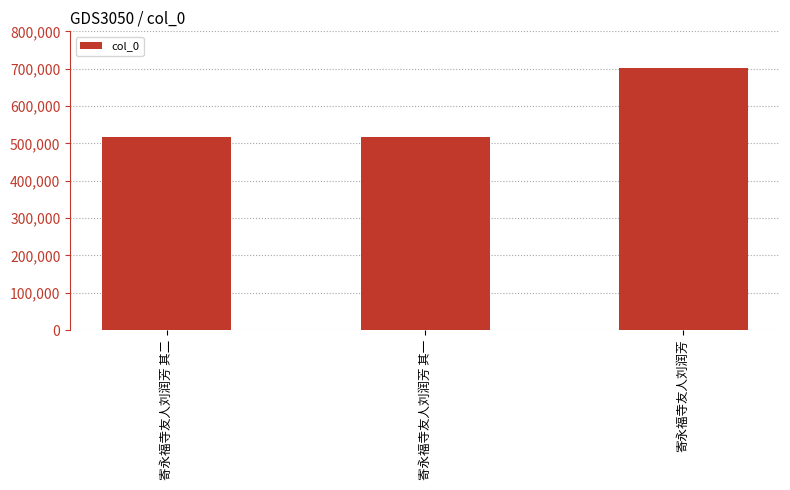

What is the sum of all values?

1735776